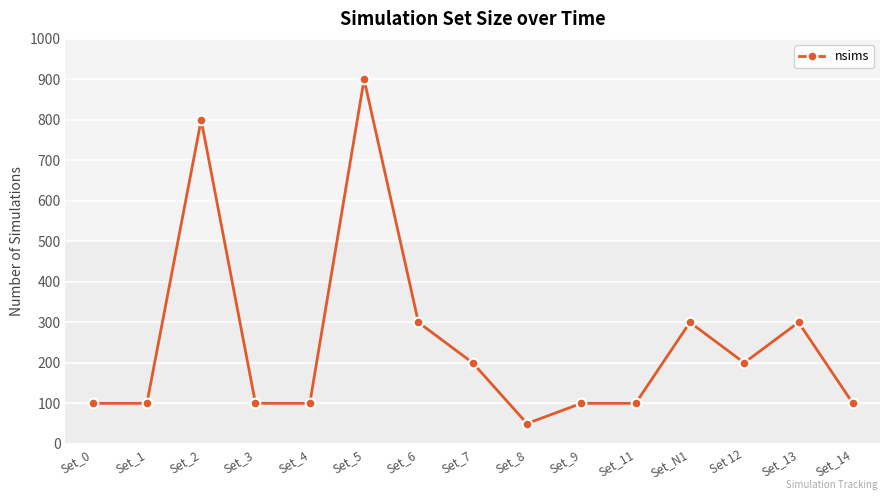

What is the difference between the maximum and second lowest values?

800